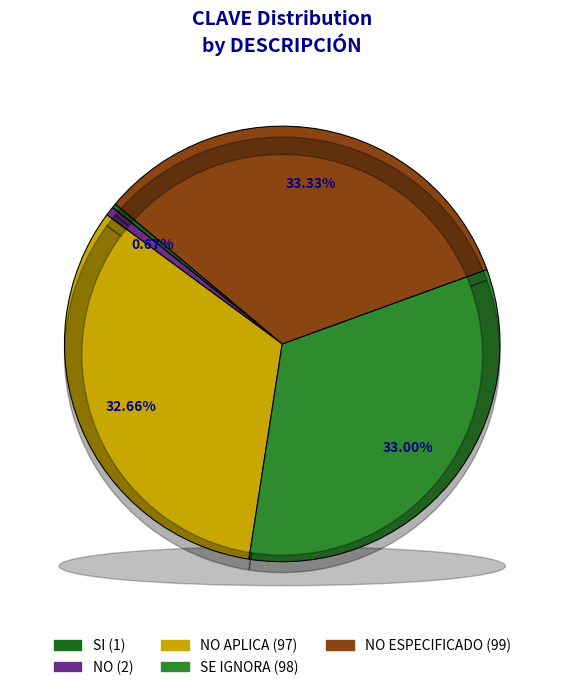

What percentage is the SE IGNORA slice, to the nearest percent?

33%